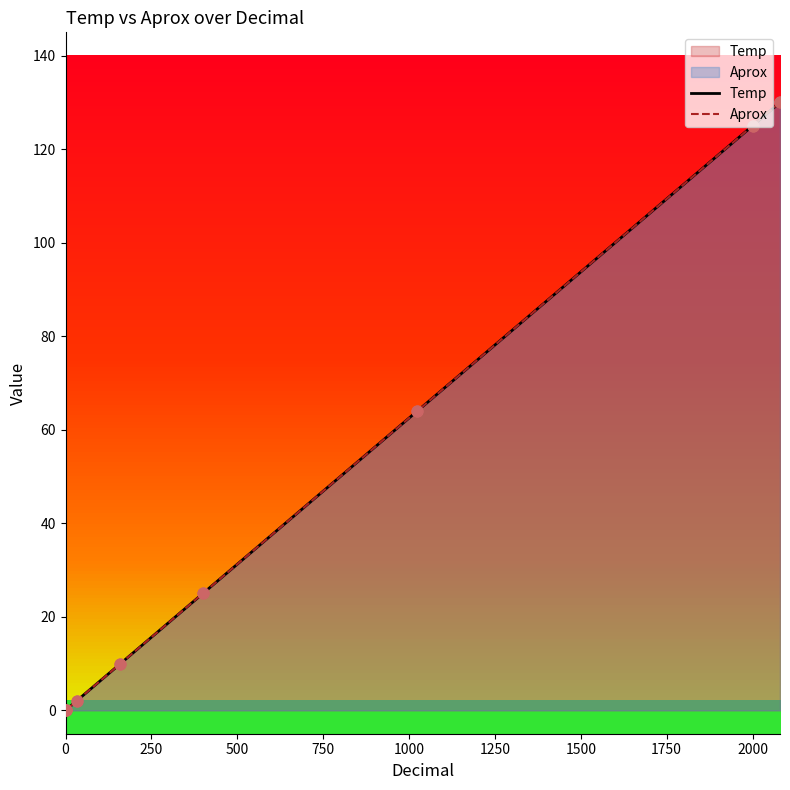

Which series has the largest Y range (max minus min)?

Temp